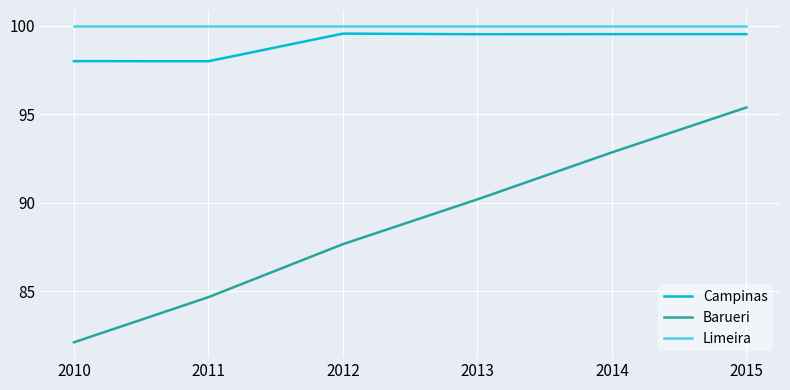

What is the maximum value shown in the chart?

100.0